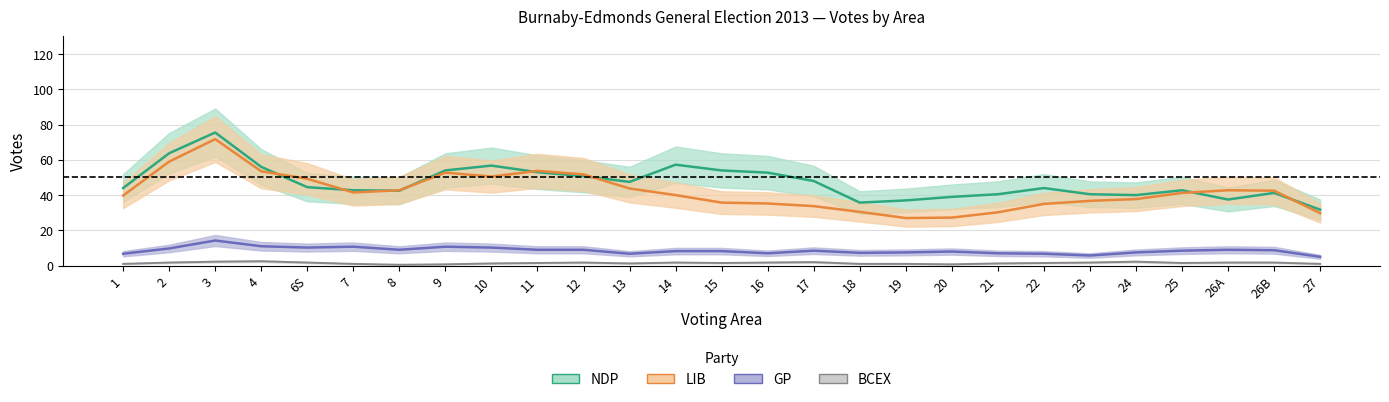

What is the average value of the LIB series?

42.1